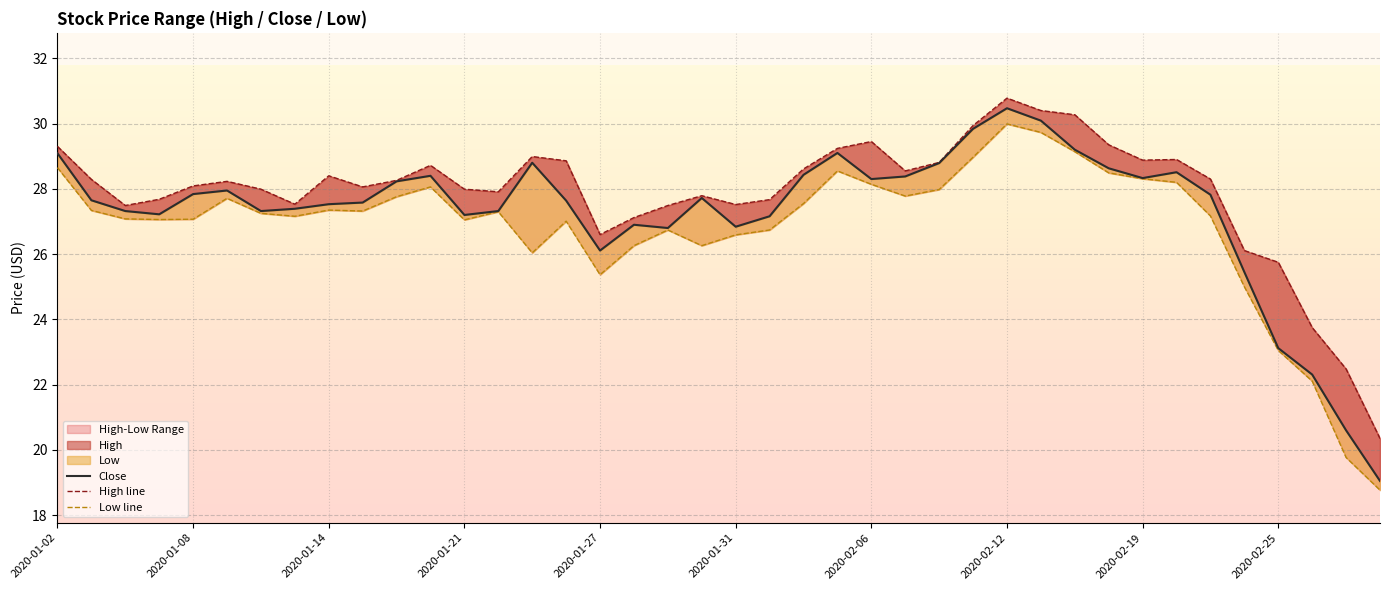

Between 2020-02-06 and 39, which series saw the biggest shift?

Low line